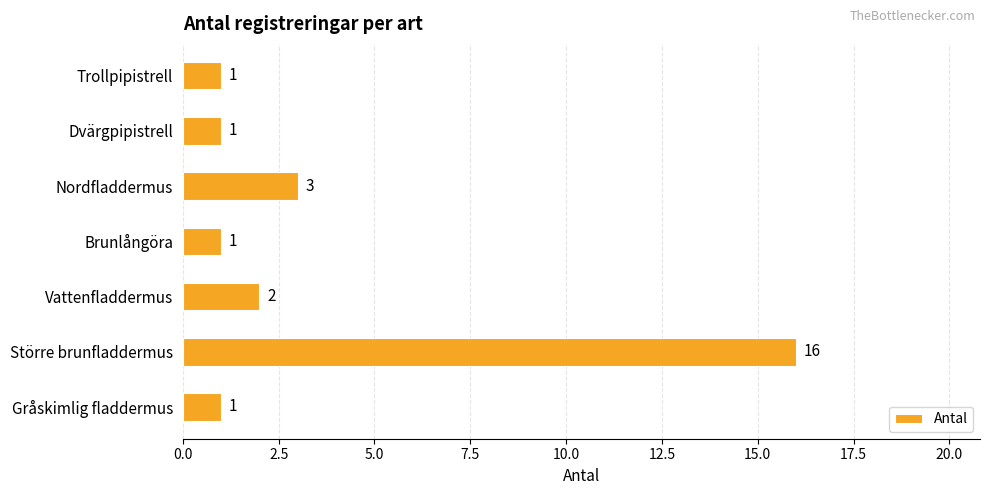

Does the chart contain any negative values?

No